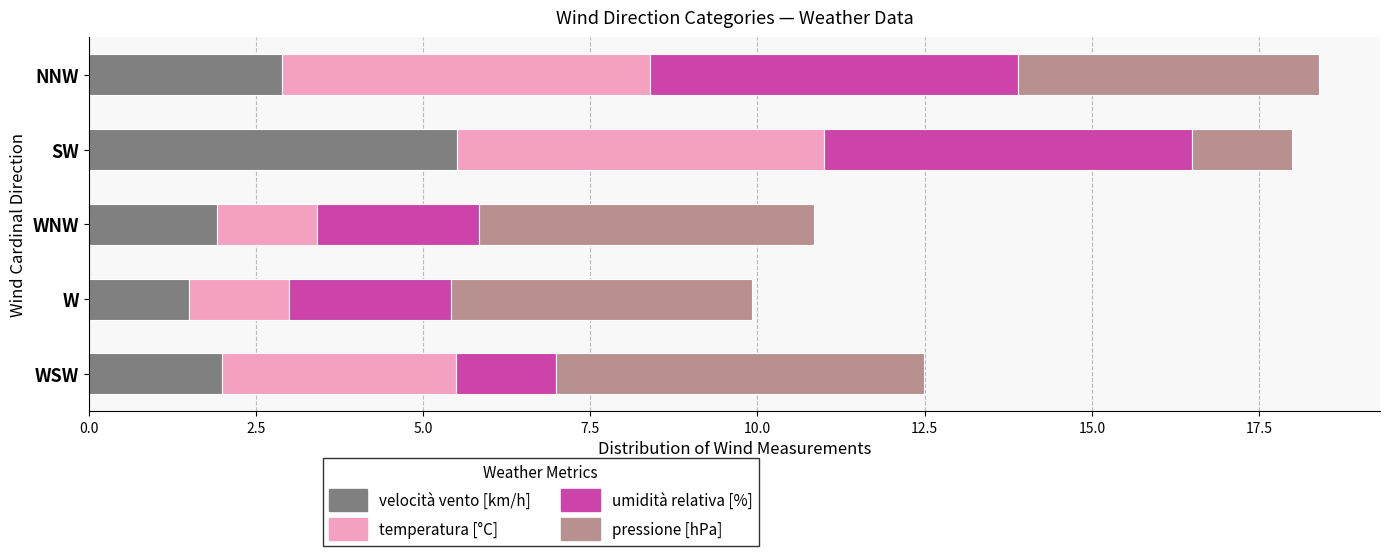

What is the total value across all series at WNW?

10.8